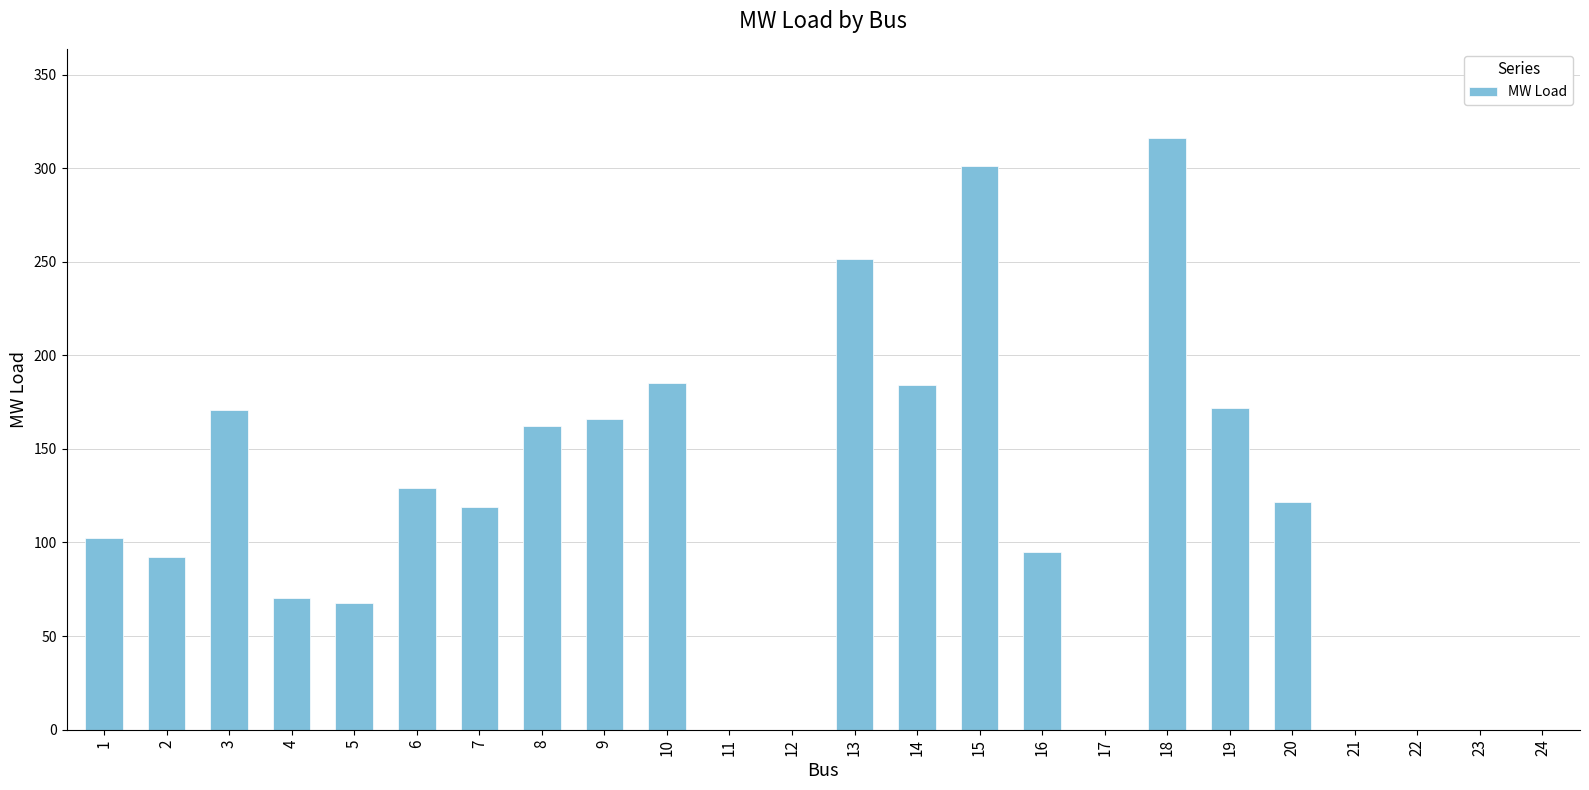

What is the change in value from 5 to 15?

+233.7